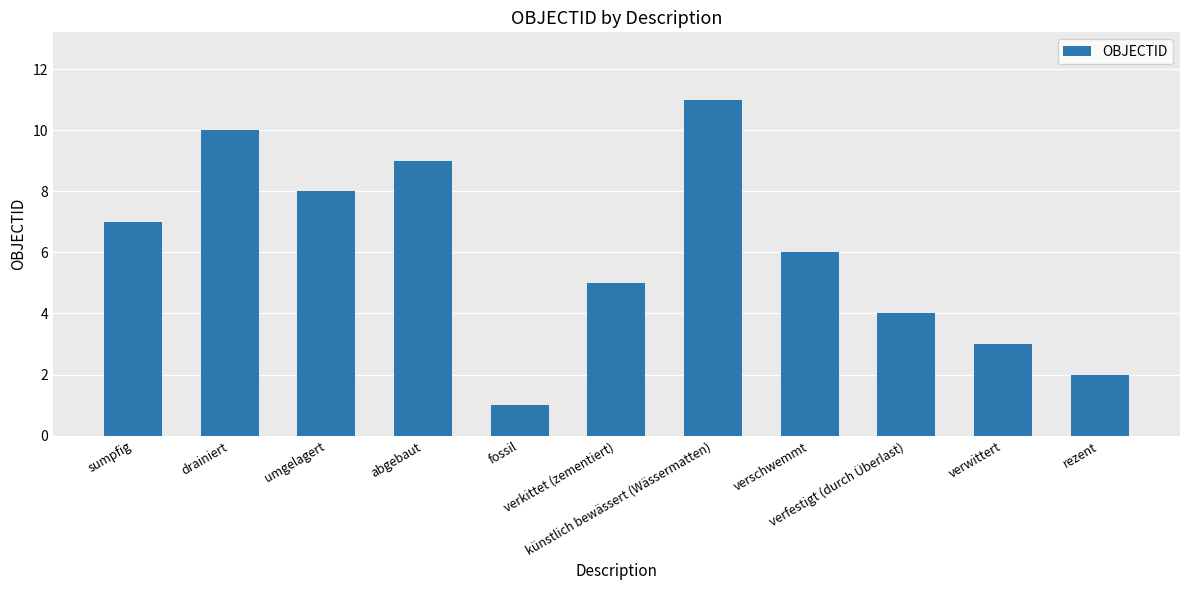

Does the chart contain any negative values?

No